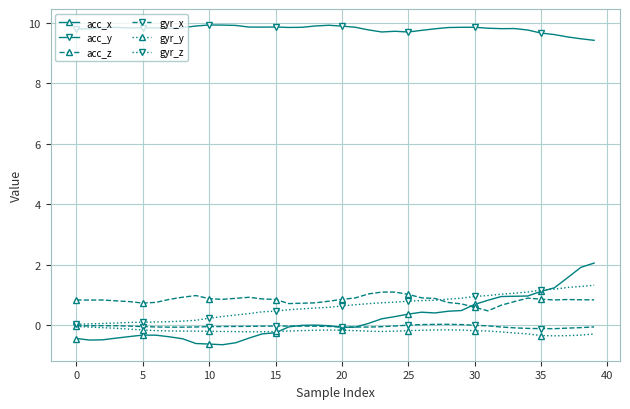

What is the minimum value shown in the chart?

-0.6